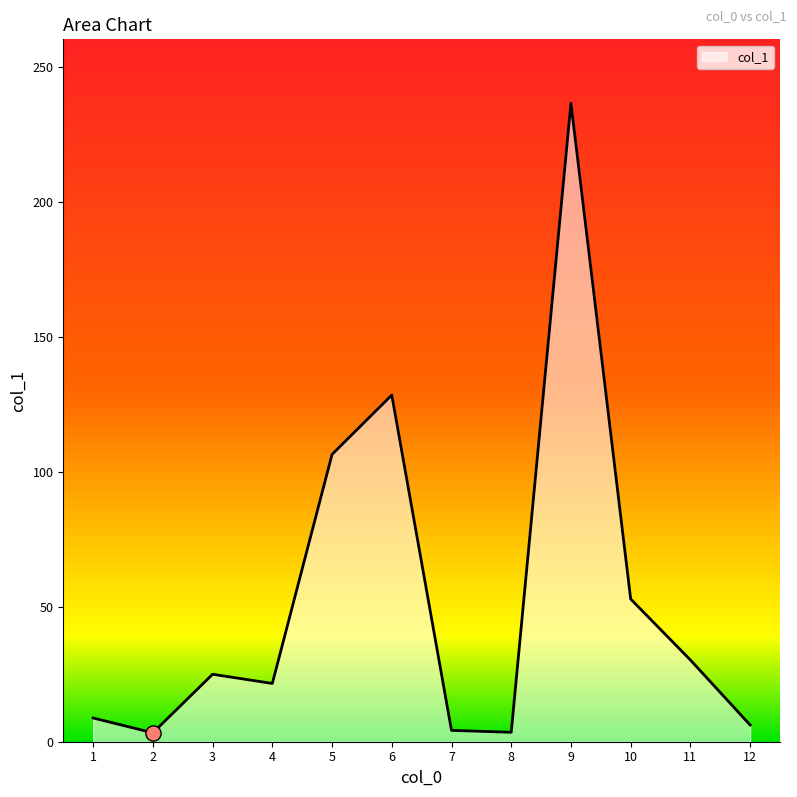

What is the ratio of the value at 1 to the value at 4?

0.4